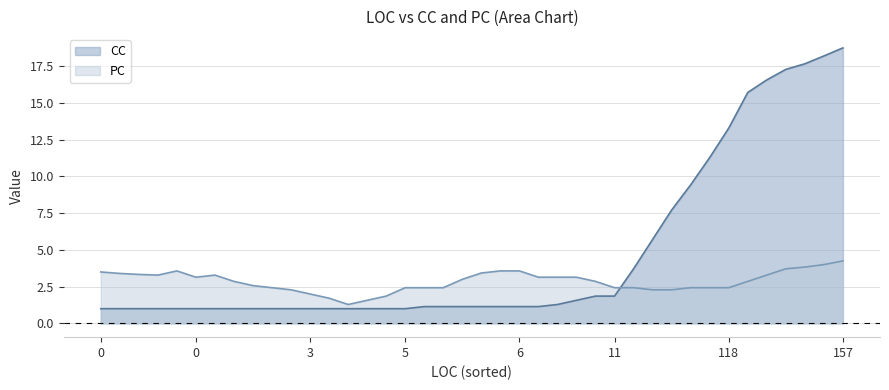

Does the chart display data point markers on the line(s)?

No